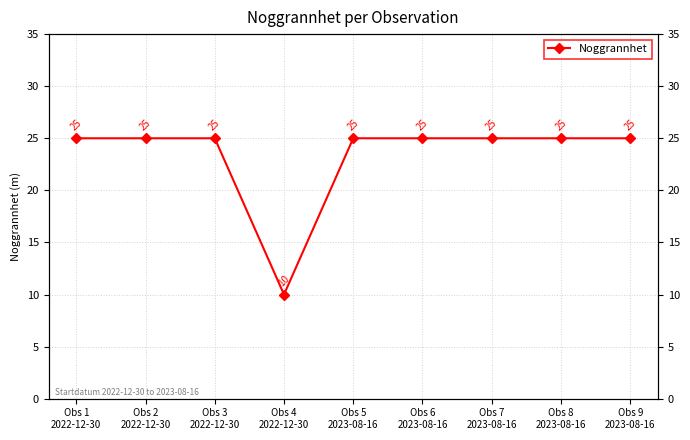

At which category does the data reach its first local valley?

Obs 4
2022-12-30